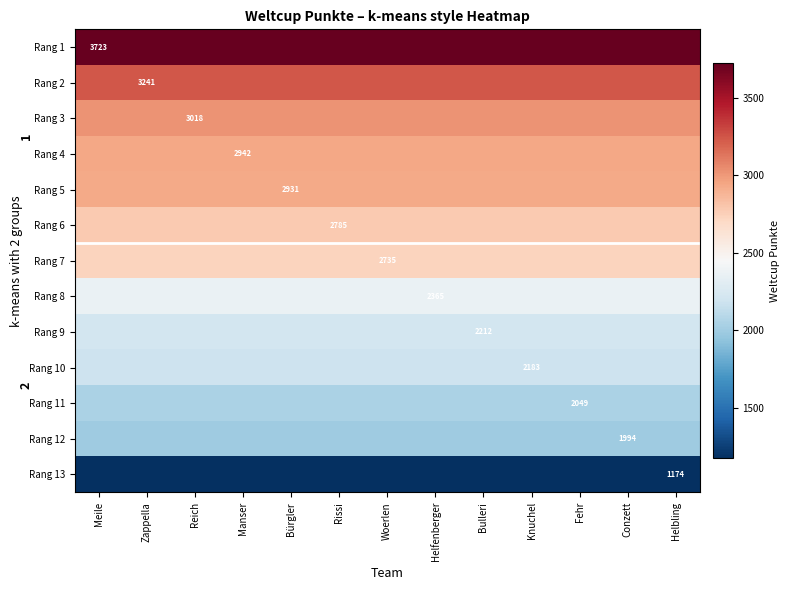

Which series has the largest range (max minus min)?

Rang 1